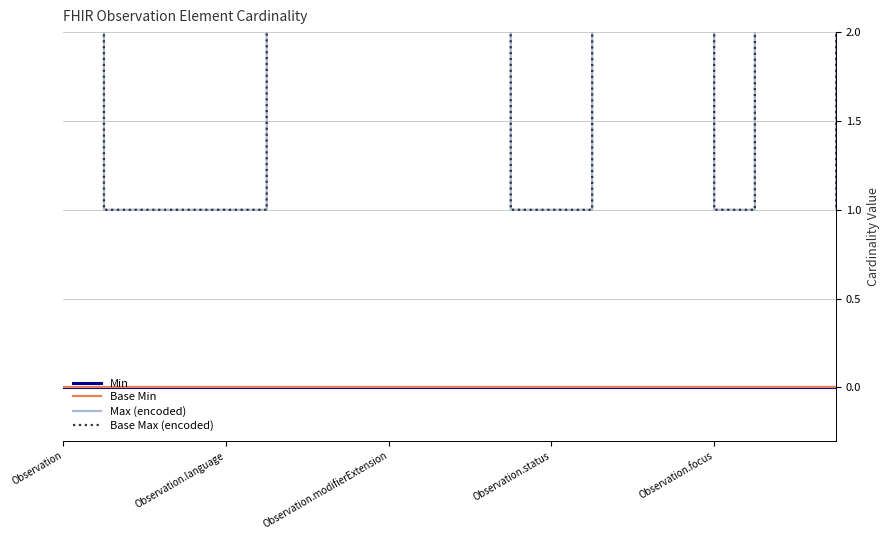

The Min series shows 0 at 14. True or false?

True